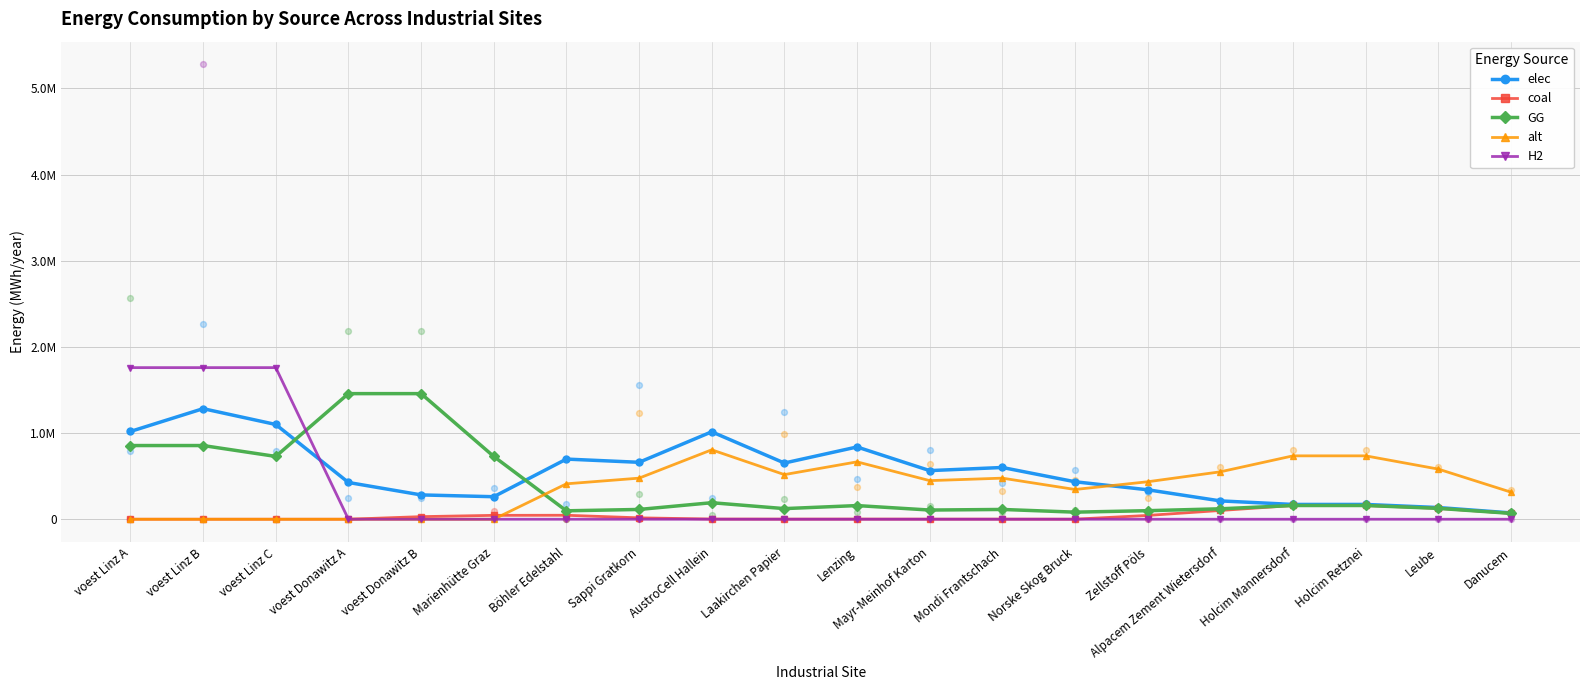

What are all the series names shown in the legend?

elec, coal, GG, alt, H2